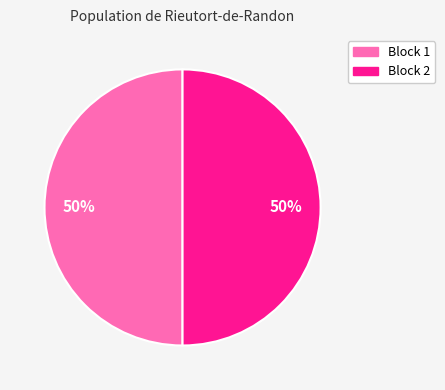

How many slices are in this pie chart?

2